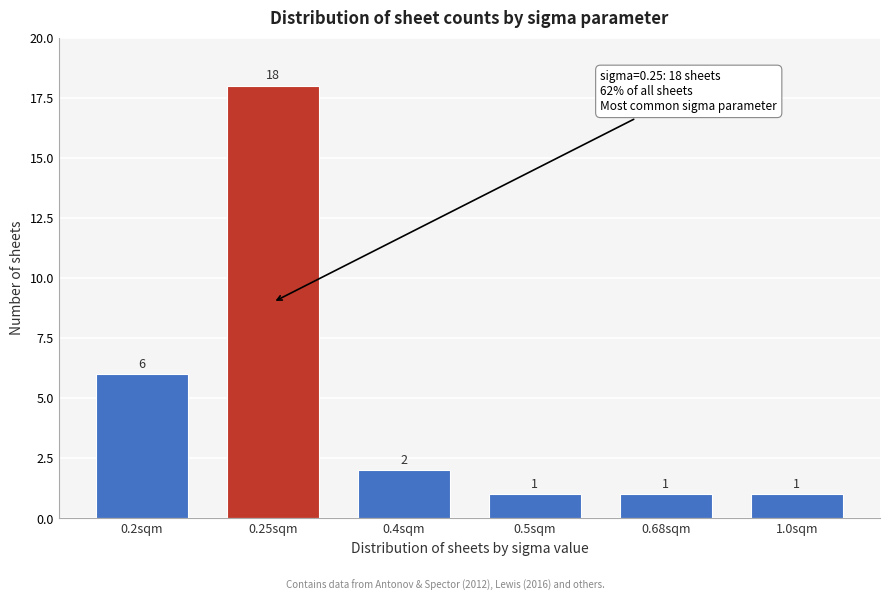

Reading right to left, extract all data points from this chart.

1	1	1	2	18	6